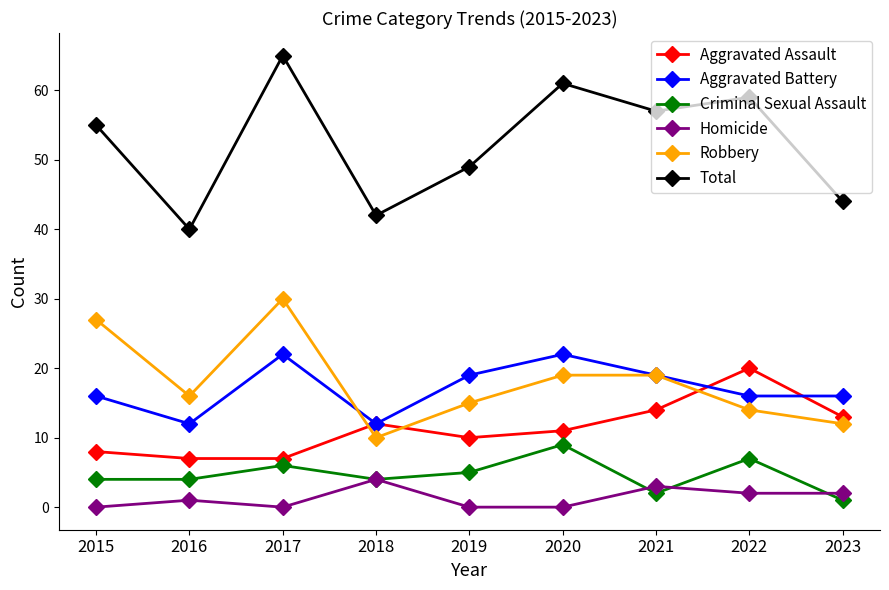

What are all the series names shown in the legend?

Aggravated Assault, Aggravated Battery, Criminal Sexual Assault, Homicide, Robbery, Total